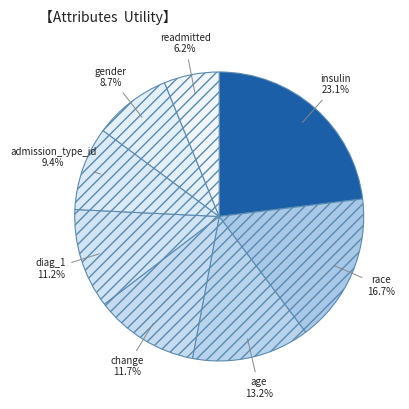

Which has a higher value, race or admission_type_id?

race